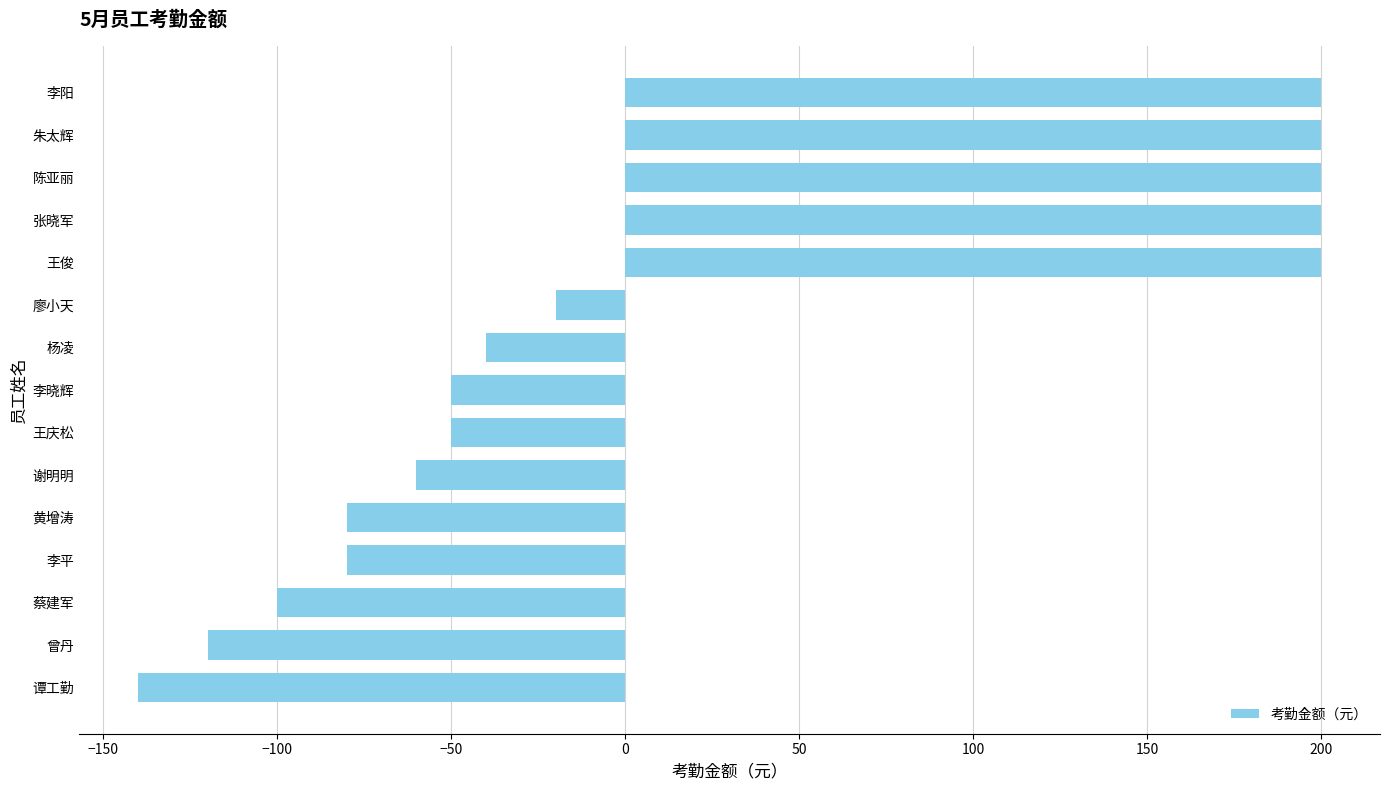

Reading bottom to top, what are all the values shown in this chart?

-140	-120	-100	-80	-80	-60	-50	-50	-40	-20	200	200	200	200	200